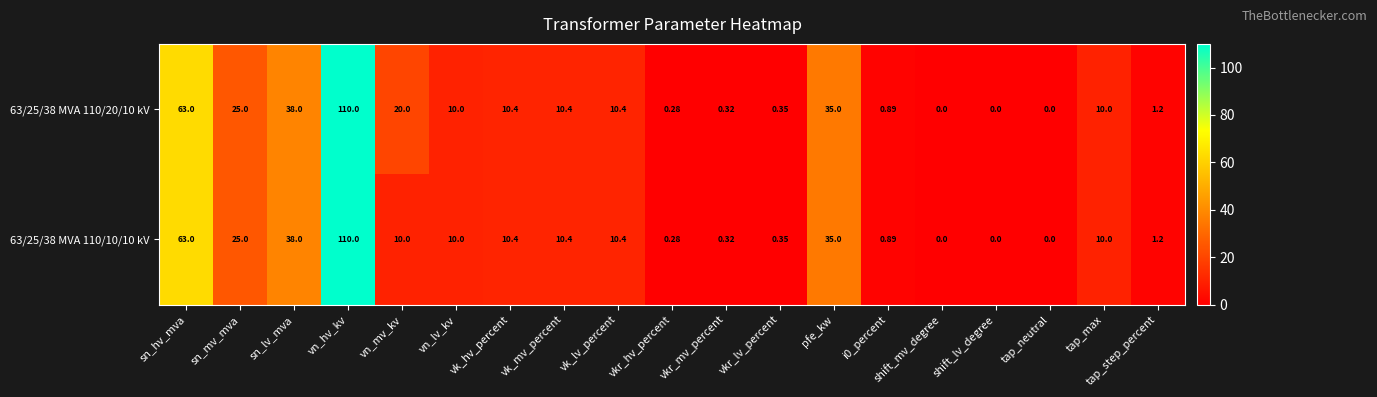

How many data points does each series have?

19